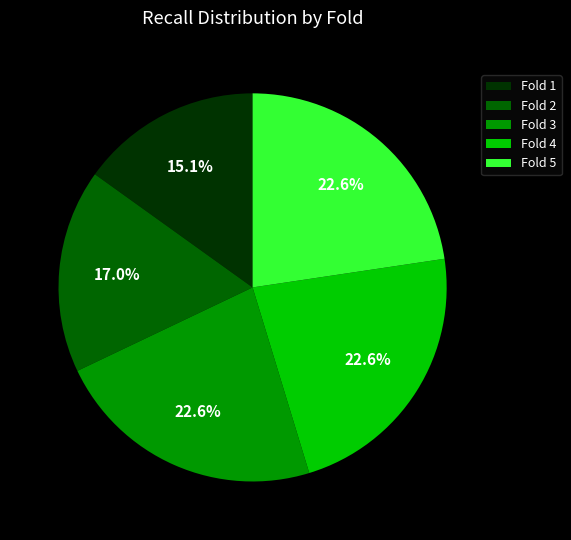

What percentage is the Fold 3 slice, to the nearest percent?

23%